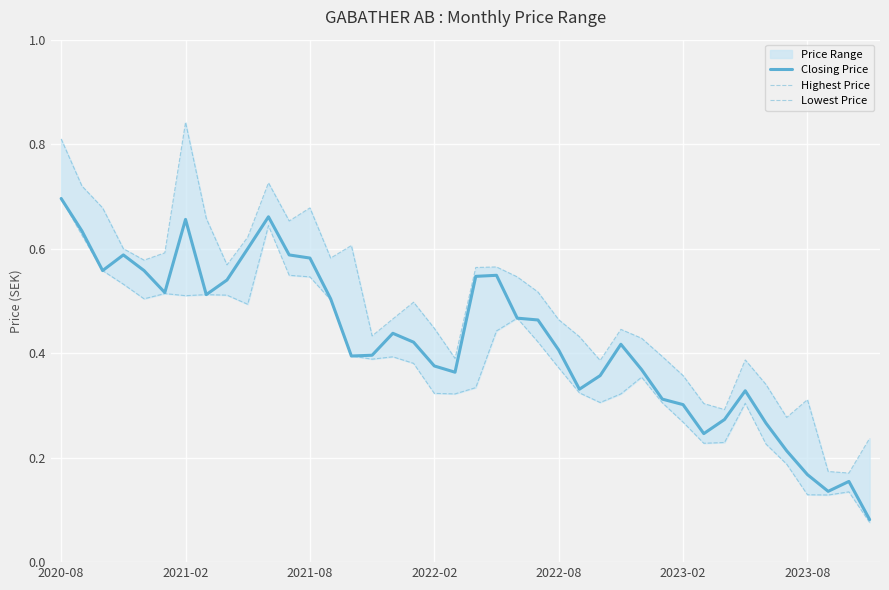

The Closing Price series shows 0.7 at 2020-08. True or false?

True